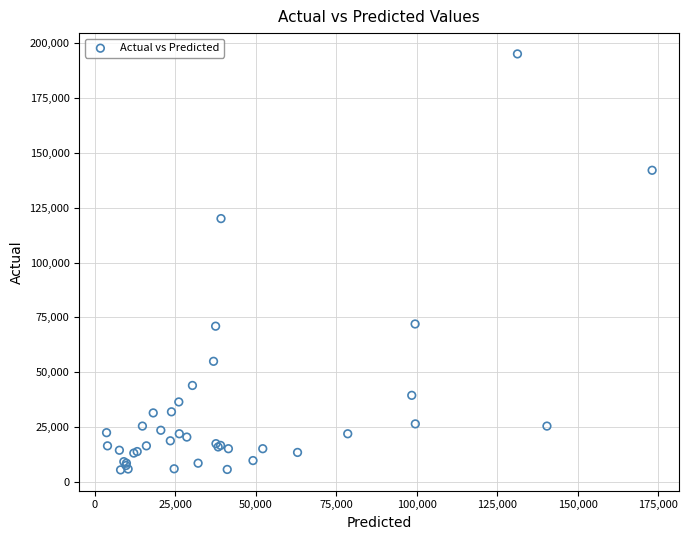

What Y value in the scatter plot is closest to 100275?

120000